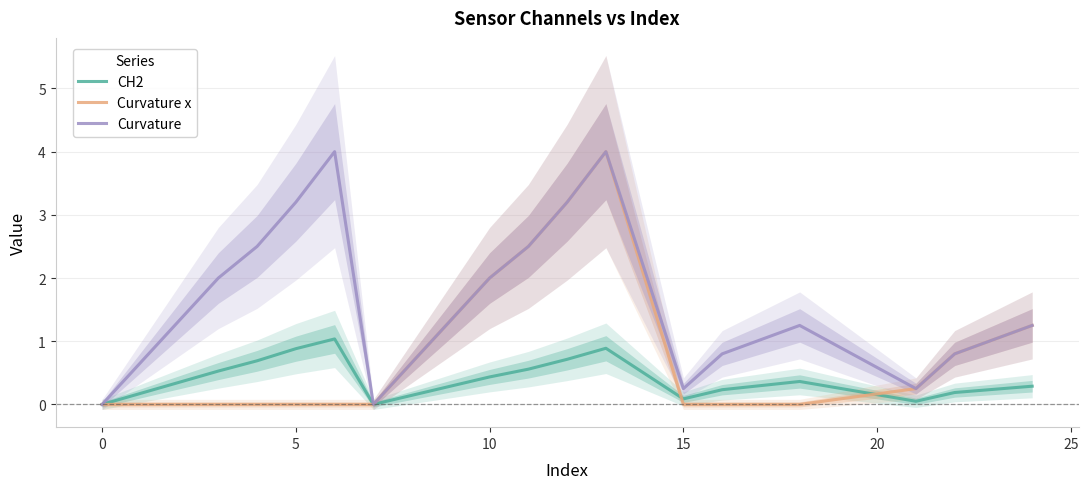

Reading left to right, transcribe all the data shown in this chart.

CH2: 0.0	0.5	0.7	0.9	1.0	0.0	0.4	0.6	0.7	0.9	0.1	0.2	0.4	0.0	0.2	0.3
Curvature x: 0.0	0.0	0.0	0.0	0.0	0.0	2.0	2.5	3.2	4.0	0.0	0.0	0.0	0.2	0.8	1.2
Curvature: 0.0	2.0	2.5	3.2	4.0	0.0	2.0	2.5	3.2	4.0	0.2	0.8	1.2	0.2	0.8	1.2